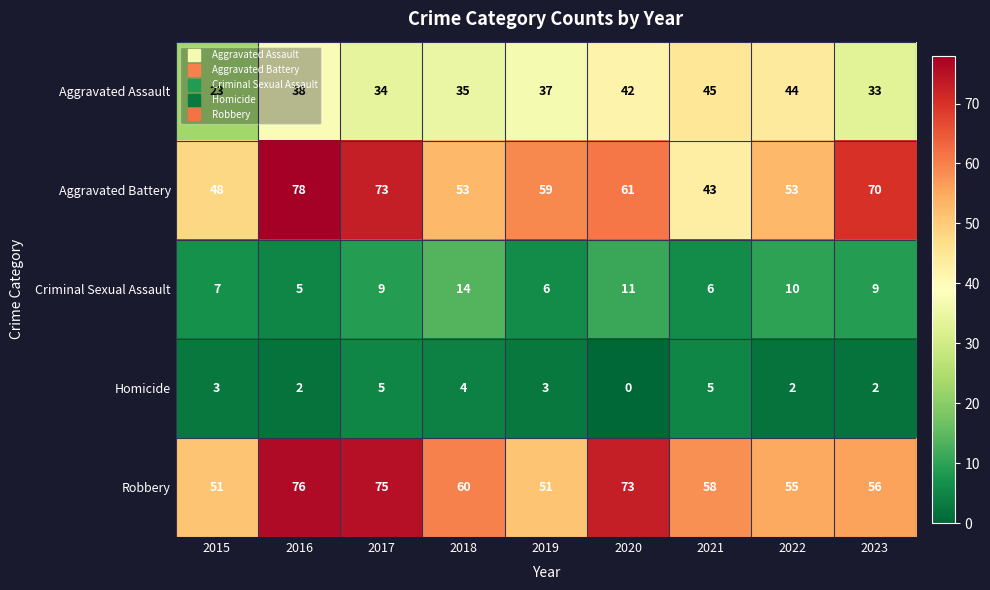

How many series are shown in this chart?

5